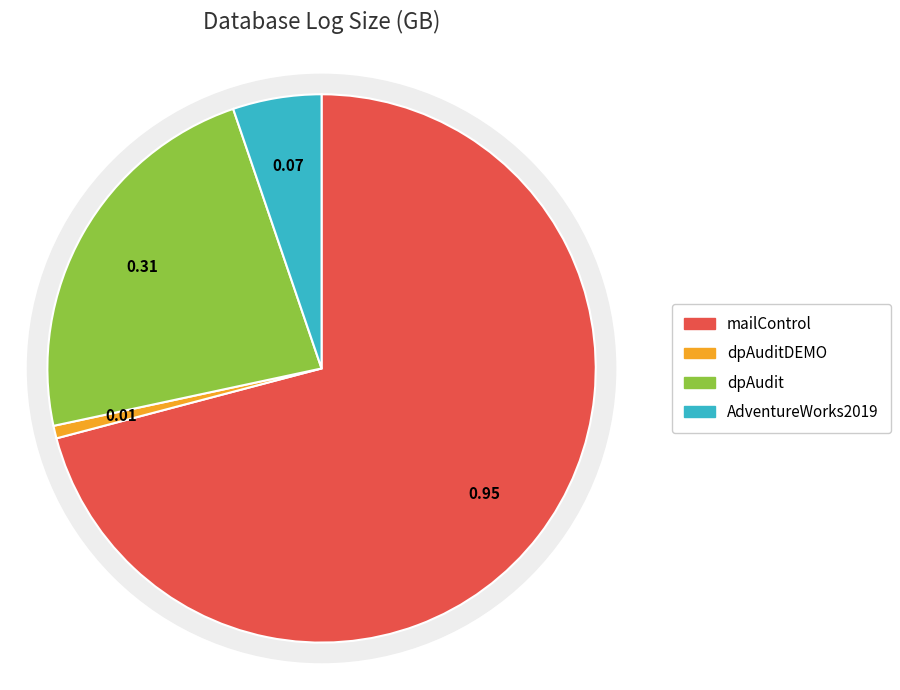

To the nearest percent, what is the difference between the mailControl and dpAudit slice percentages?

48%